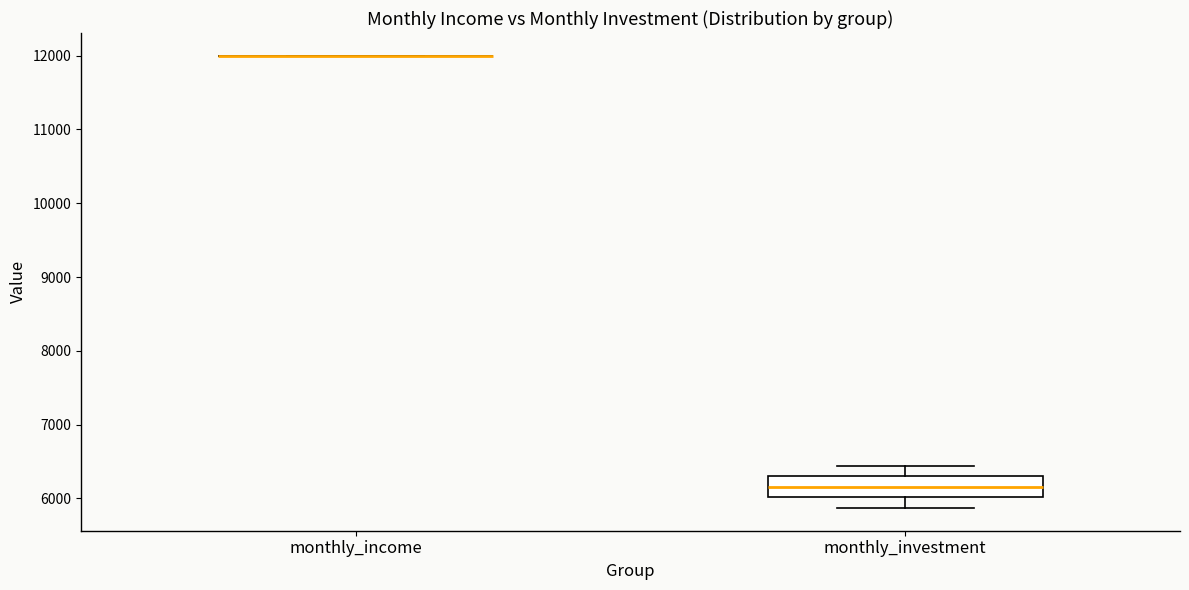

Comparing the boxes themselves (not the whiskers), which one is the tallest?

monthly_investment